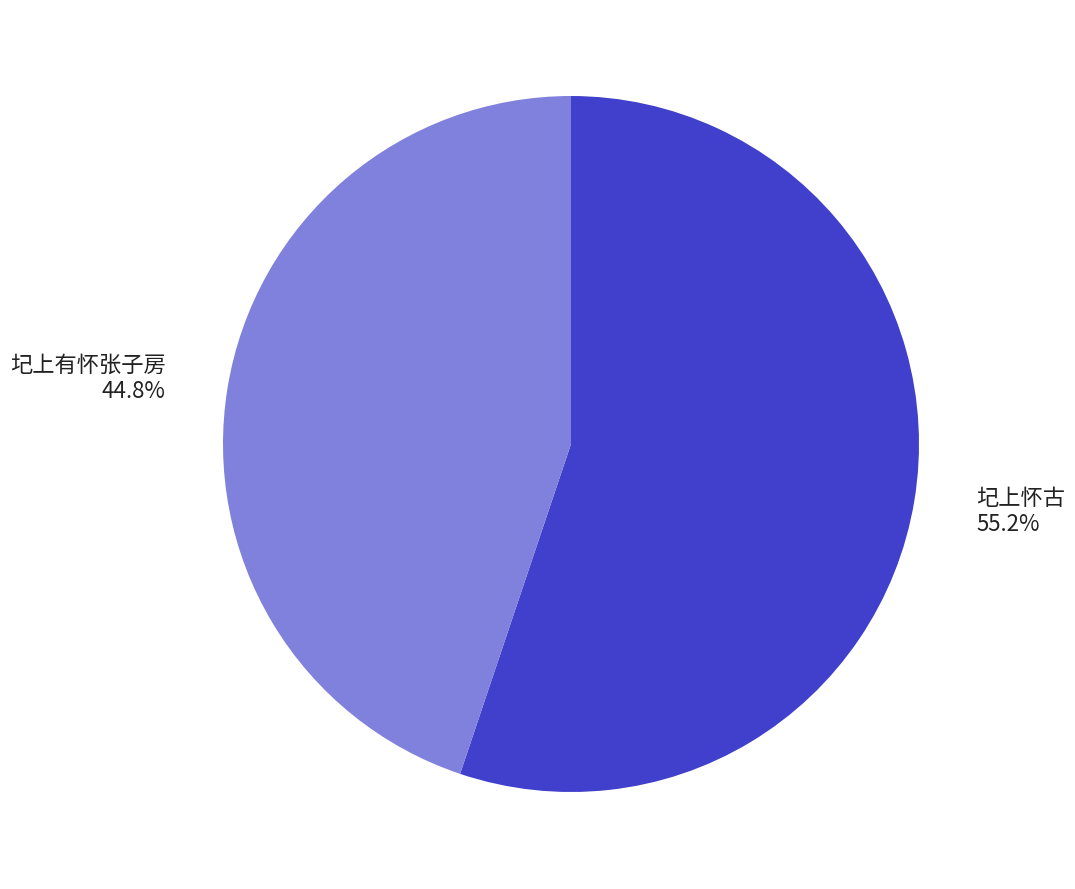

To the nearest percent, what is the difference between the 圮上怀古 and 圮上有怀张子房 slice percentages?

10%